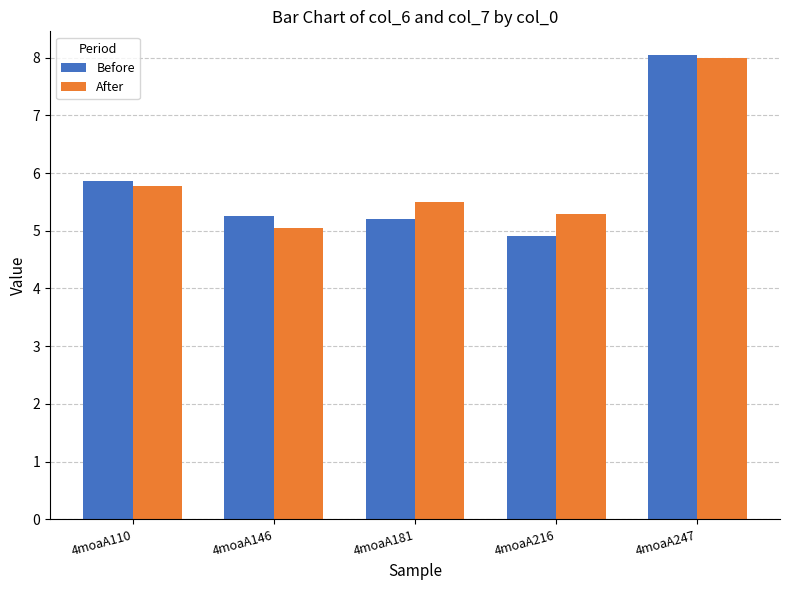

How many data points in Before are above 5?

4